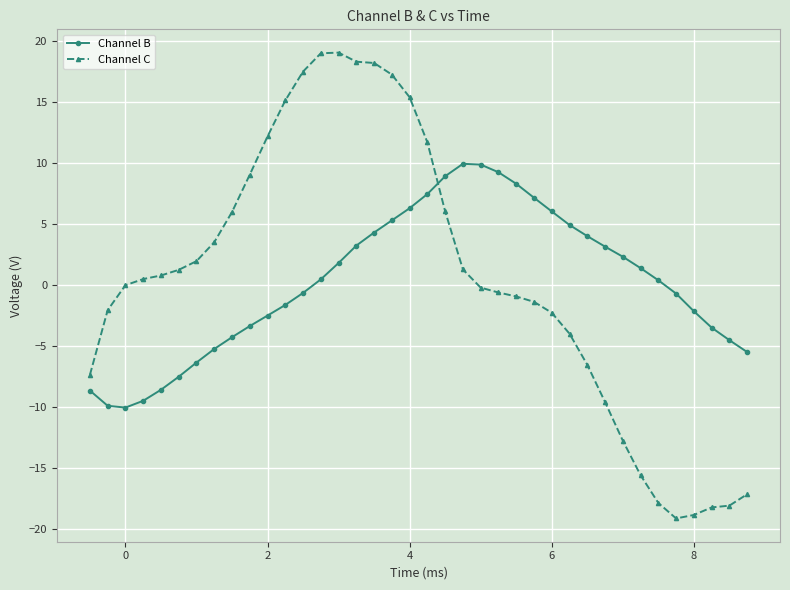

What is the maximum value for Channel B?

10.0